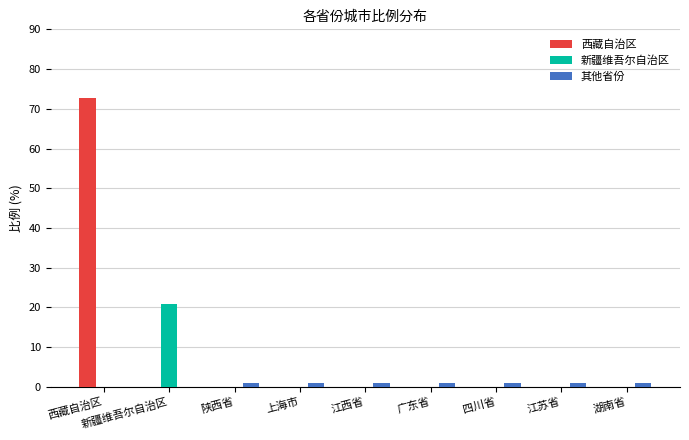

Which series changed the most between 新疆维吾尔自治区 and 上海市?

新疆维吾尔自治区